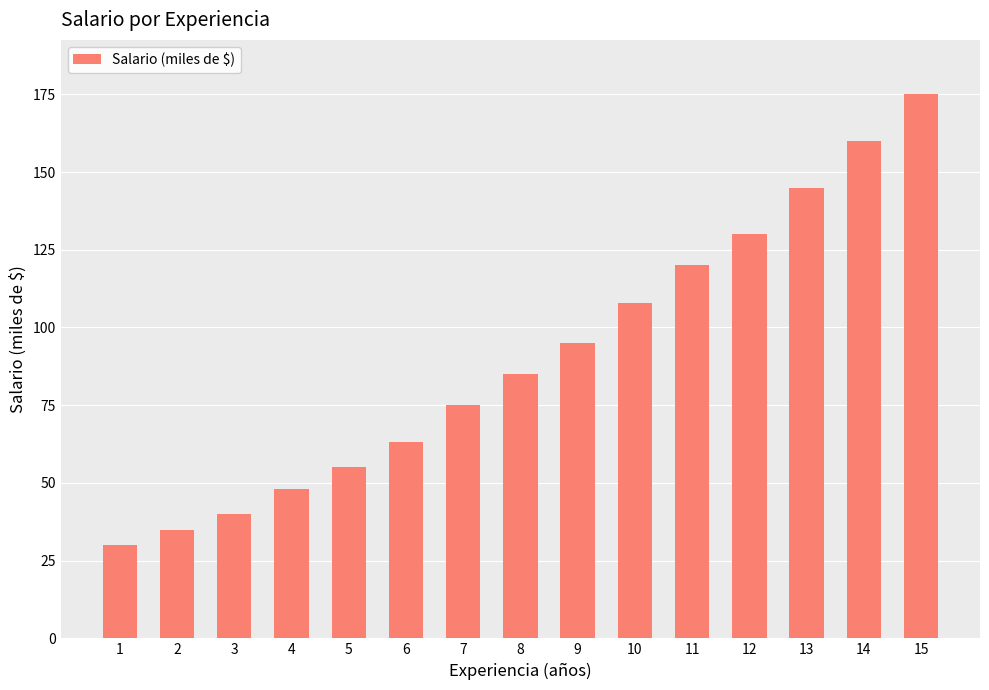

What is the approximate value at 1?

30